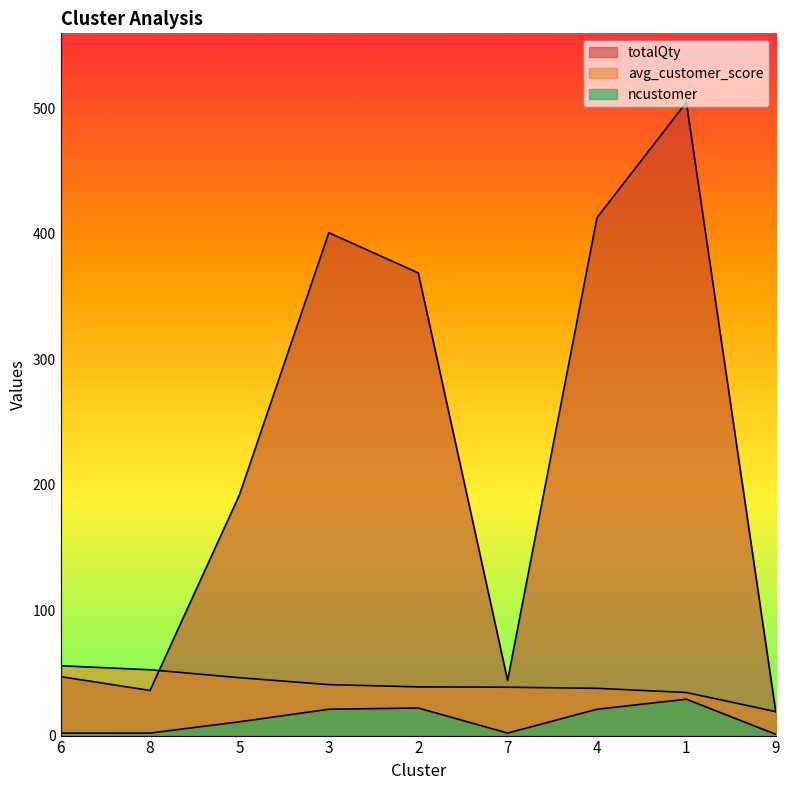

Which series changed the most between 6 and 4?

totalQty